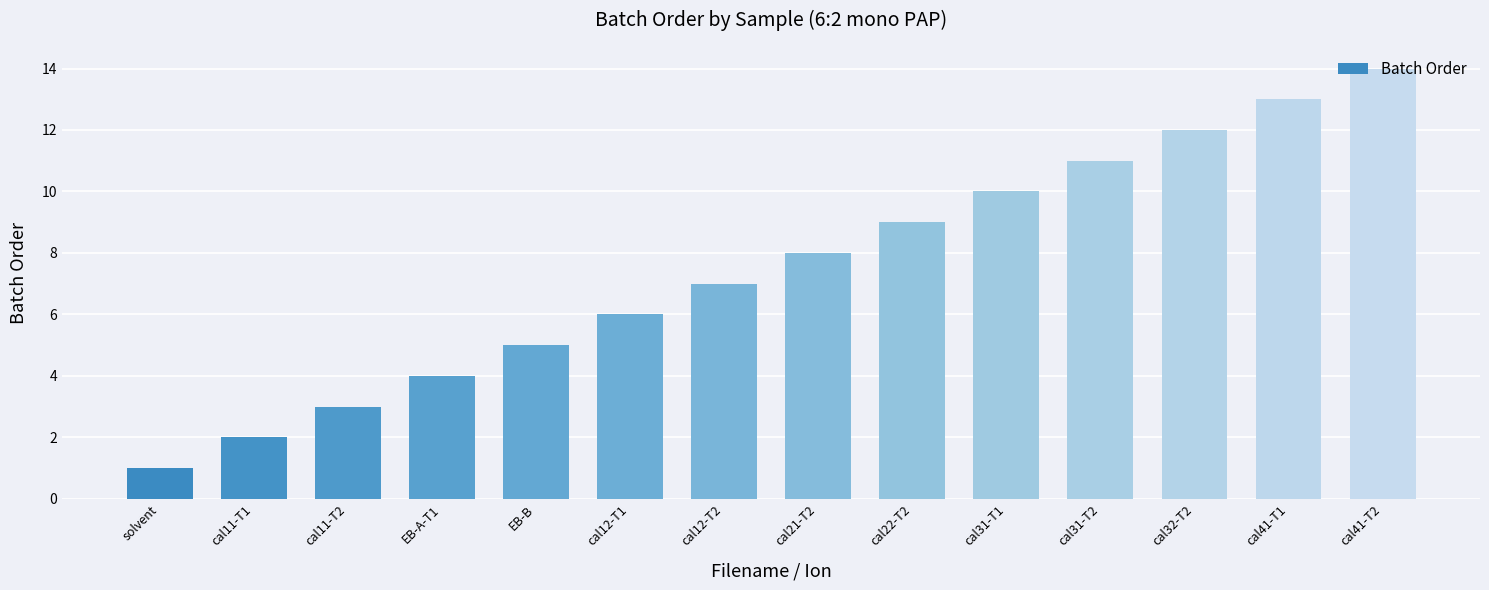

What is the difference between the values at cal31-T2 and cal11-T2?

8